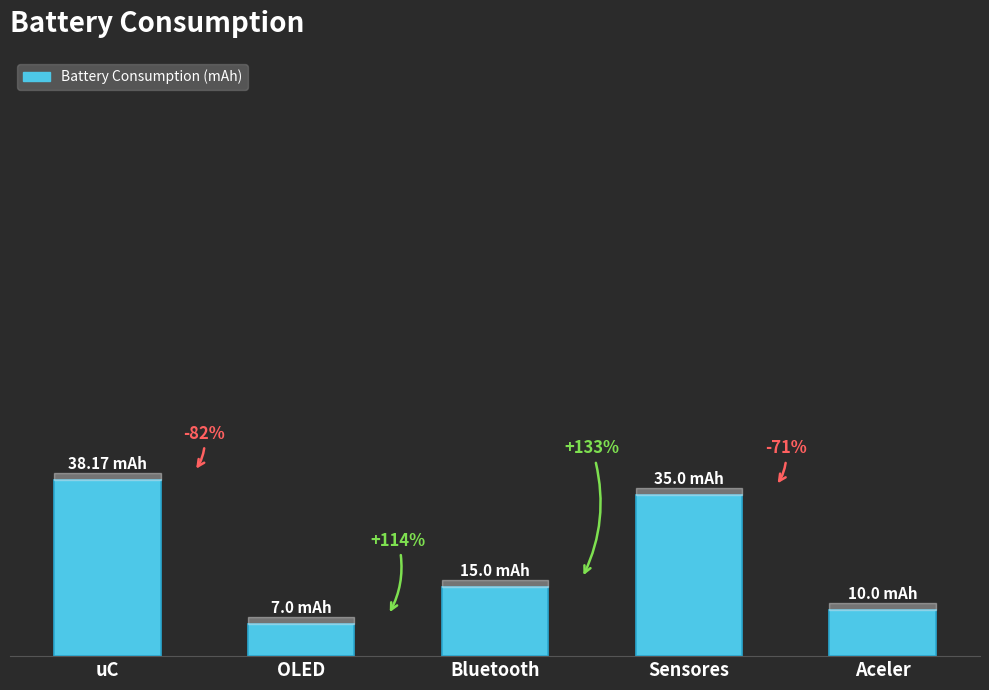

Reading left to right, what are all the values shown in this chart?

38.2	7.0	15.0	35.0	10.0